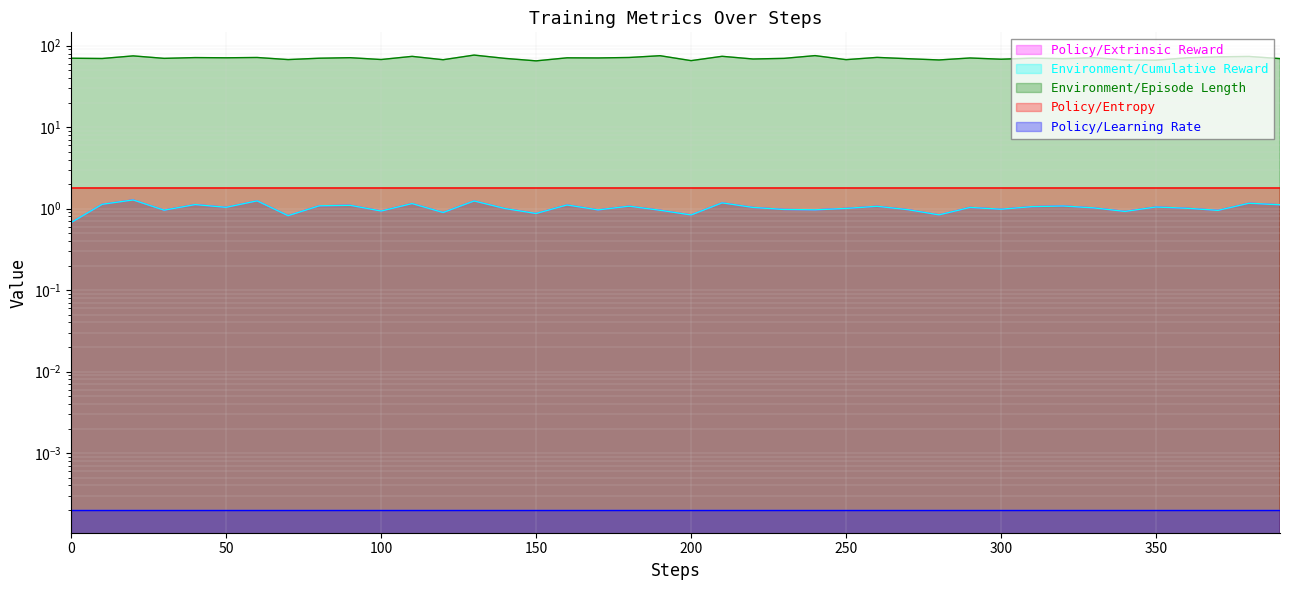

What is the greatest value displayed?

76.6